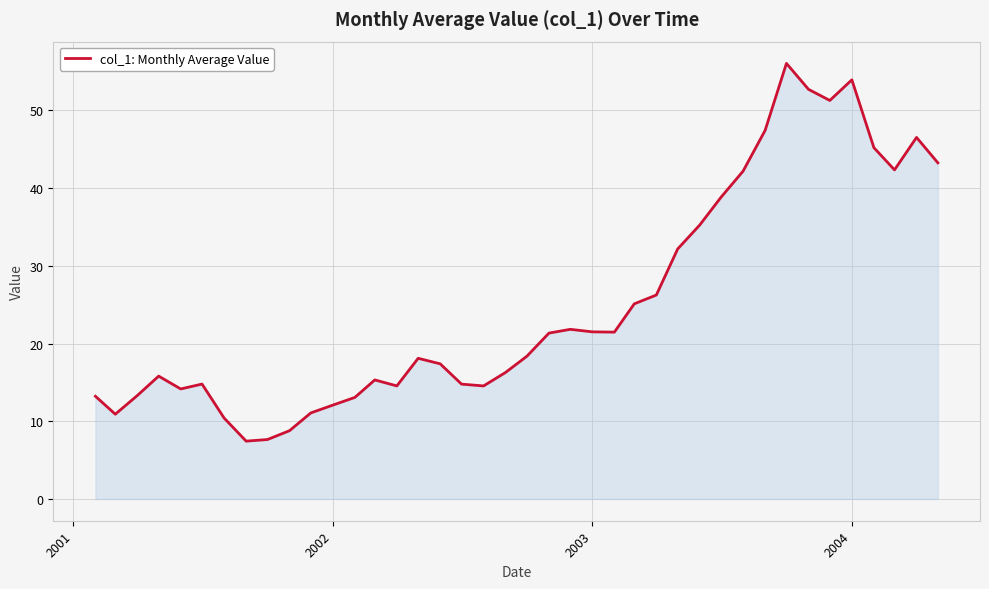

What is the smallest value displayed?

7.4